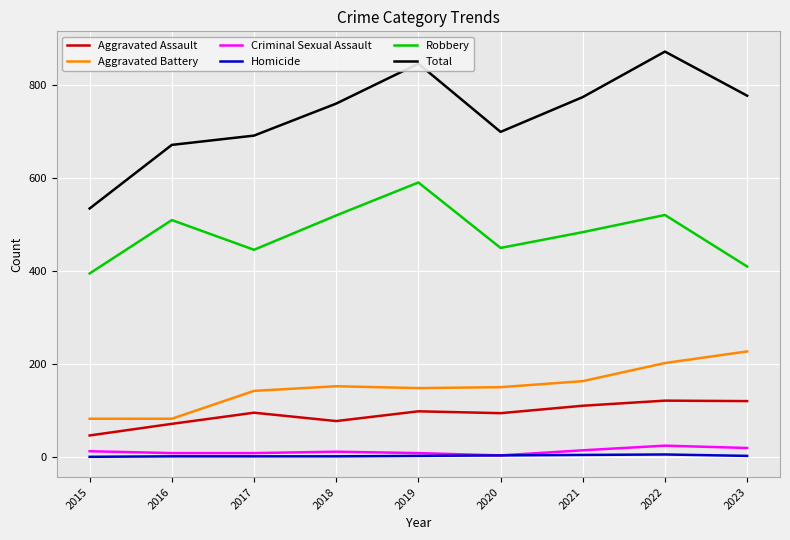

Read the Aggravated Assault value at 2016.

71